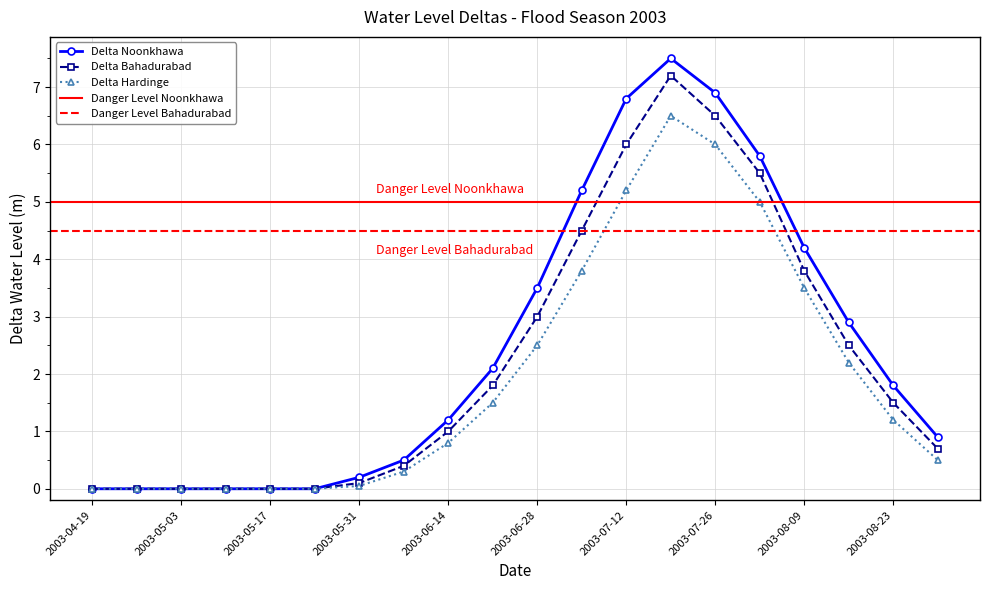

What is the maximum value for Delta Hardinge?

6.5